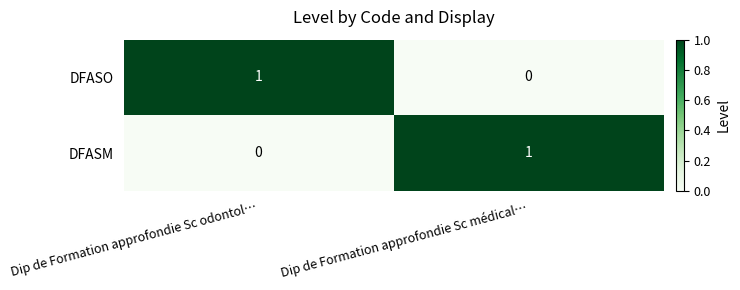

Where is DFASO nearest to the value 0?

Dip de Formation approfondie Sc médical…